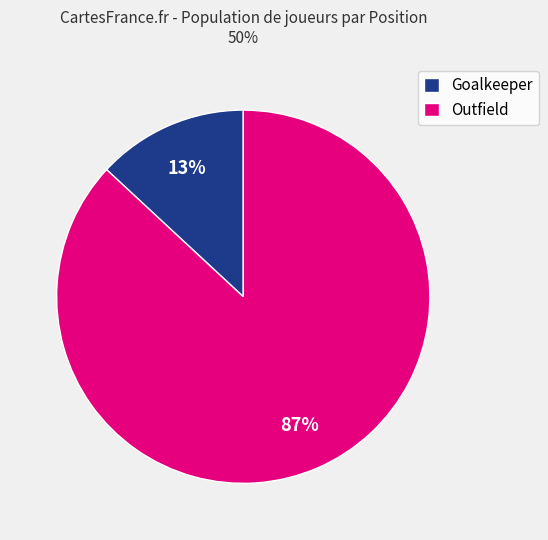

Count the number of slices in the pie.

2